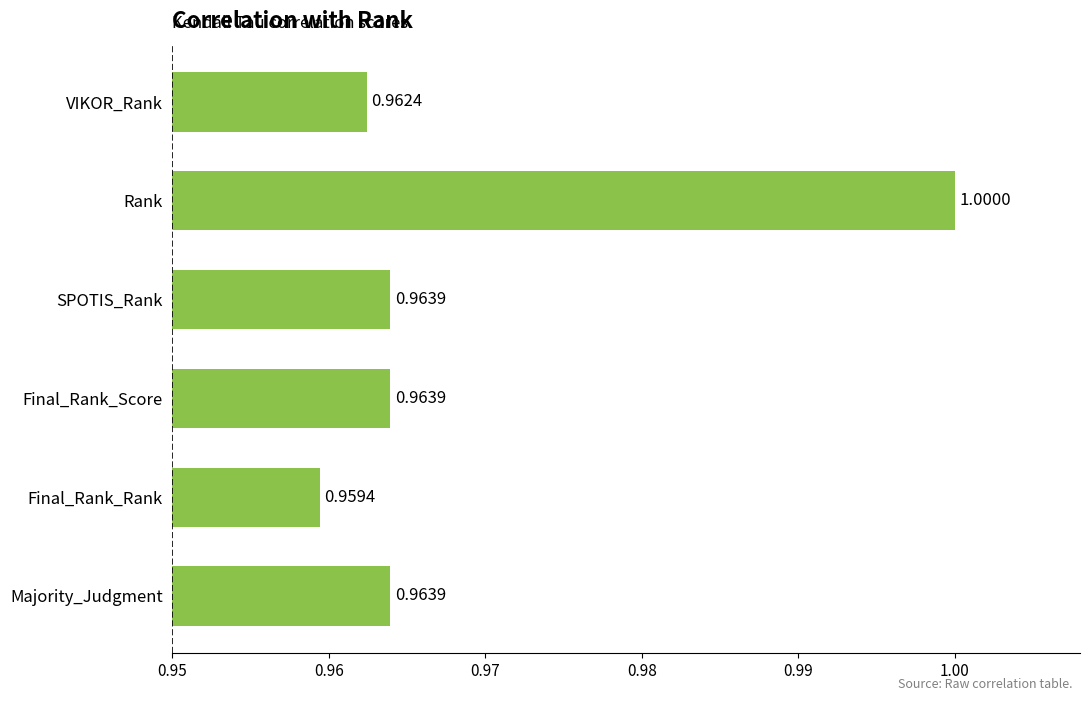

How many values are between 0 and 1?

6